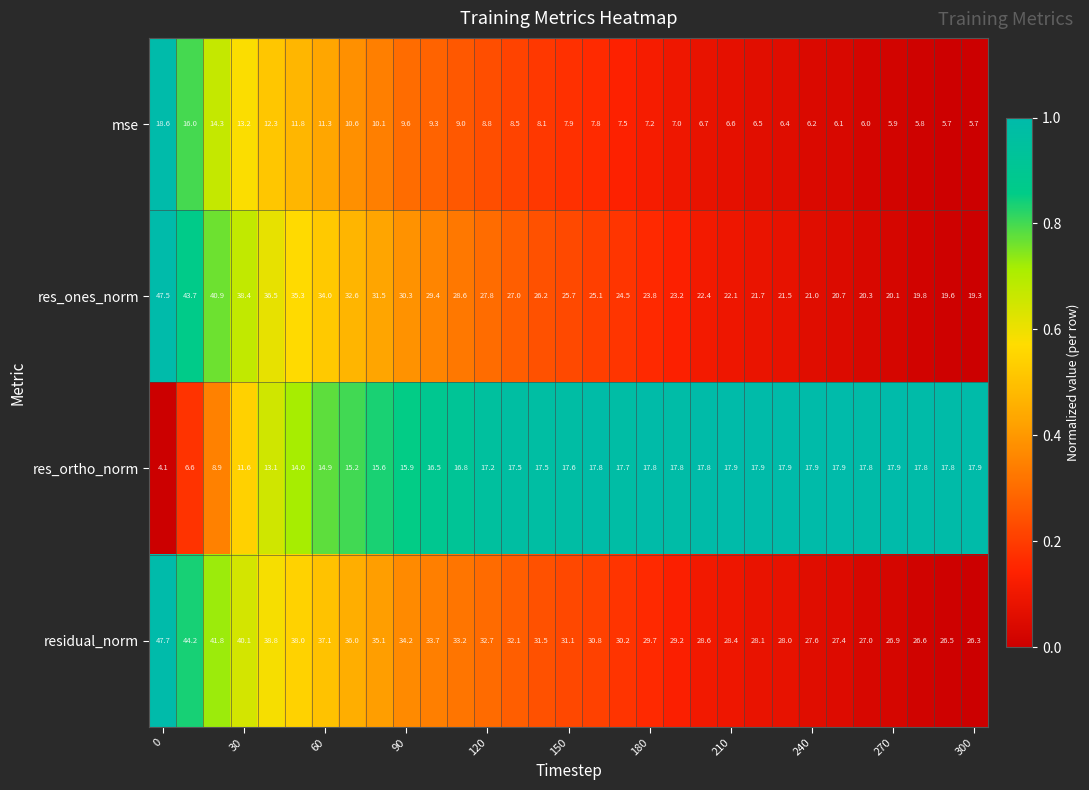

At how many categories does at least one series exceed 22?

31